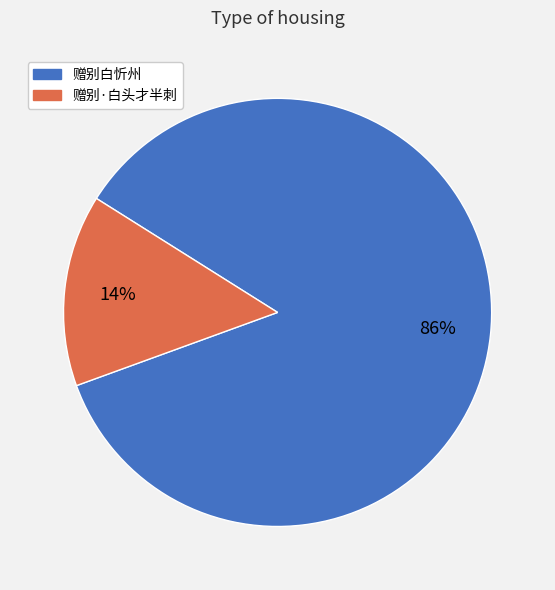

To the nearest percent, what is the combined percentage of 赠别白忻州 and 赠别·白头才半刺?

100%